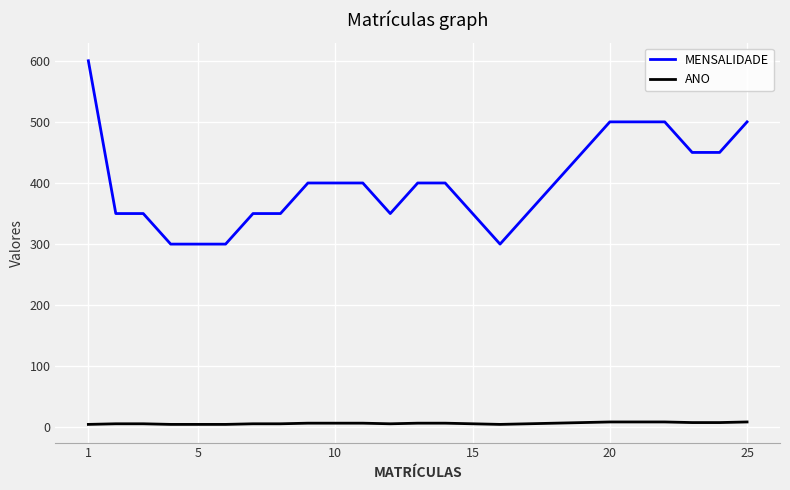

True or false: MENSALIDADE and ANO intersect in this chart.

False